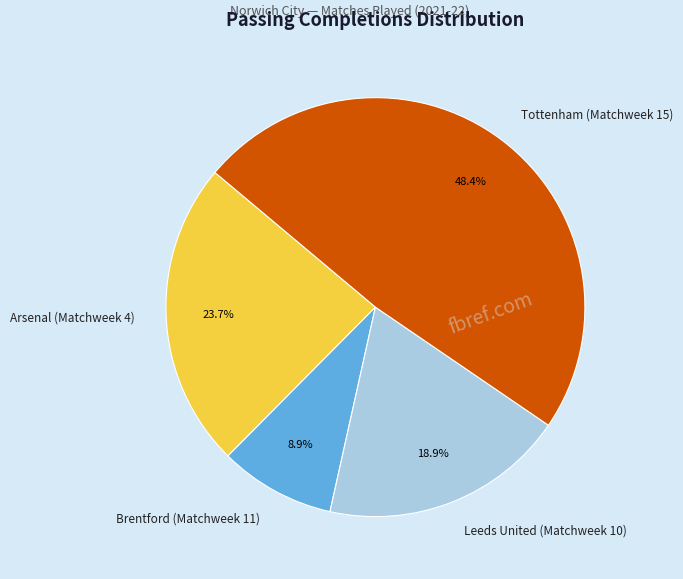

Rank the categories by value from highest to lowest.

Tottenham (Matchweek 15), Arsenal (Matchweek 4), Leeds United (Matchweek 10), Brentford (Matchweek 11)